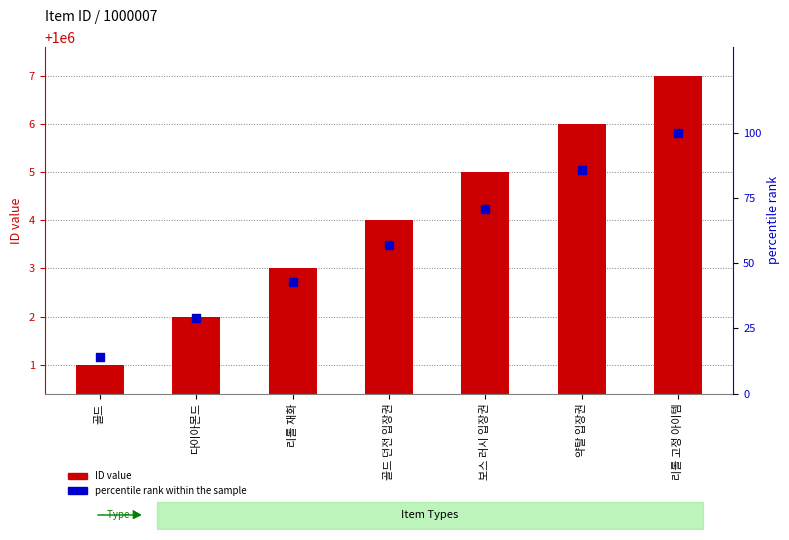

What are all the series names shown in the legend?

ID value, percentile rank within the sample